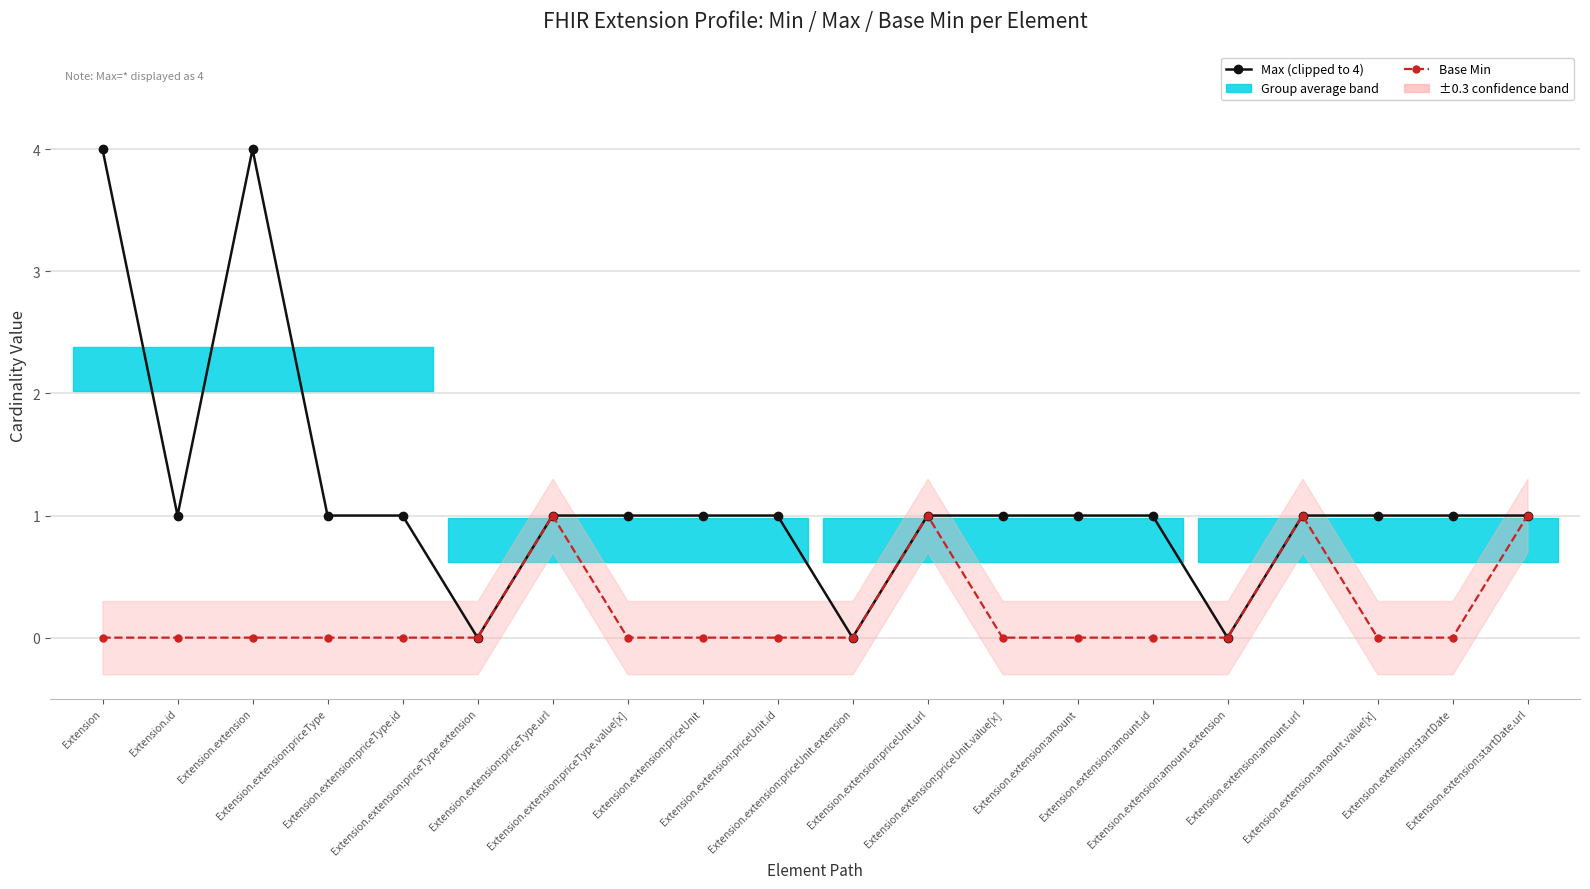

Which label corresponds to the smallest value in the chart?

Extension.extension:priceType.extension